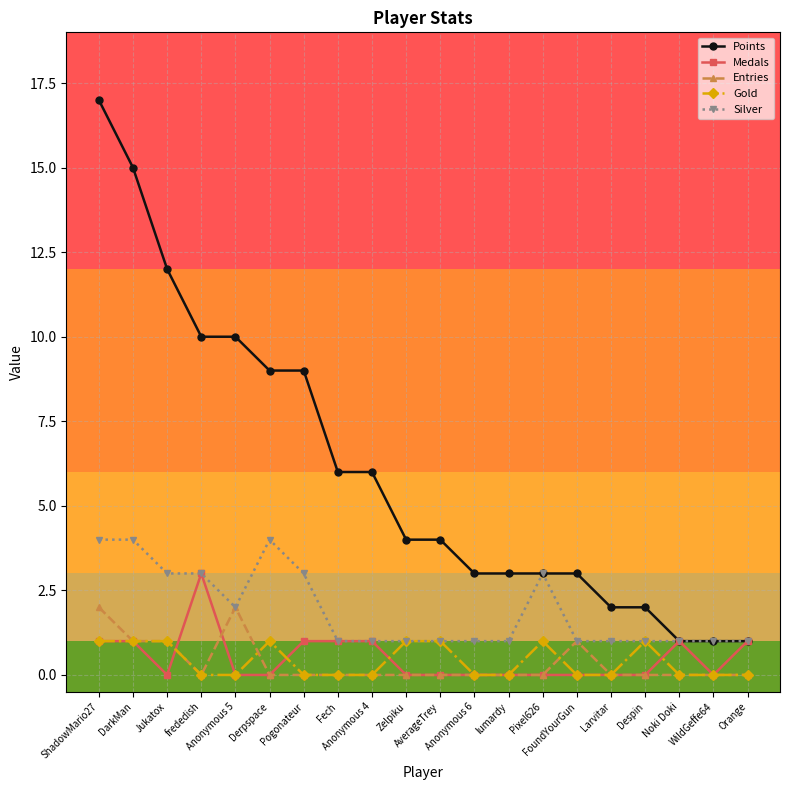

At which category is the sum across all series the highest?

ShadowMario27